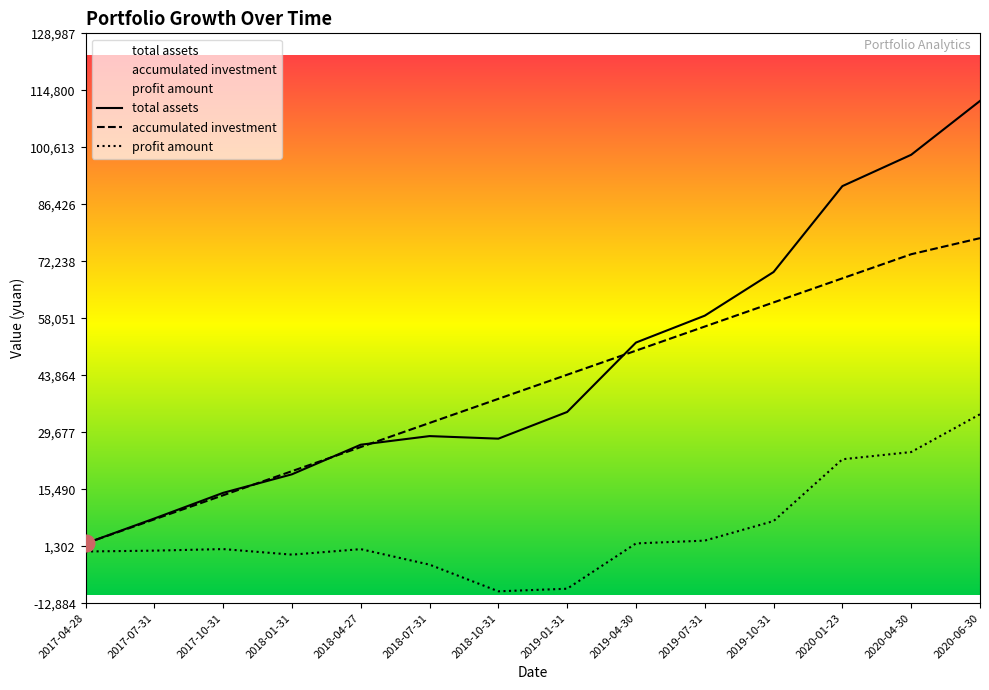

Which series has the largest total across all categories?

total assets